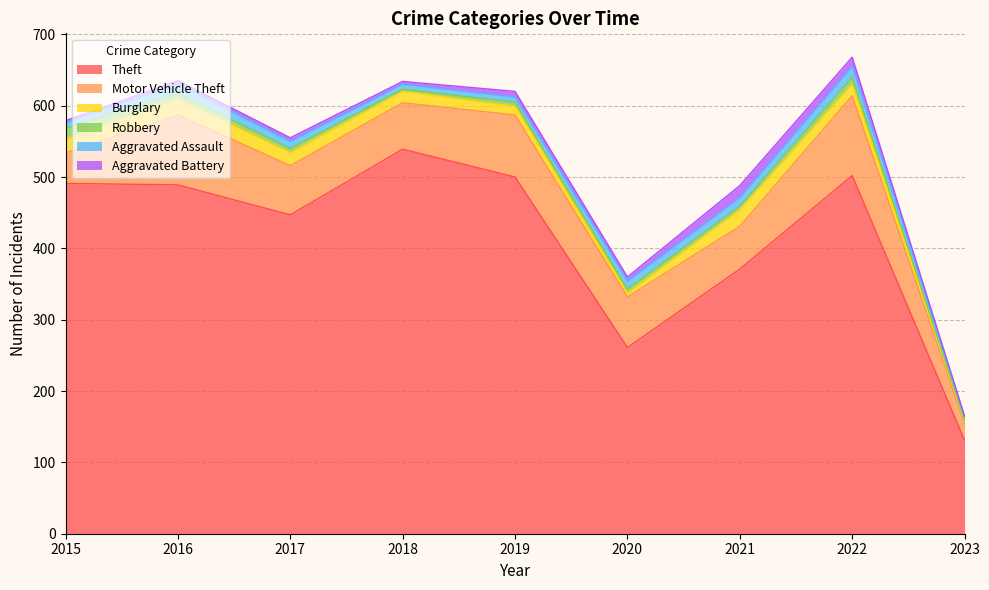

Reading right to left, extract all data points from this chart.

Theft: 131	502	371	261	500	539	447	489	491
Motor Vehicle Theft: 23	112	60	71	87	65	69	98	43
Burglary: 3	16	23	5	12	16	18	22	19
Robbery: 2	10	5	6	6	3	6	8	15
Aggravated Assault: 5	15	12	11	7	7	10	13	8
Aggravated Battery: 1	13	17	6	8	4	5	5	3